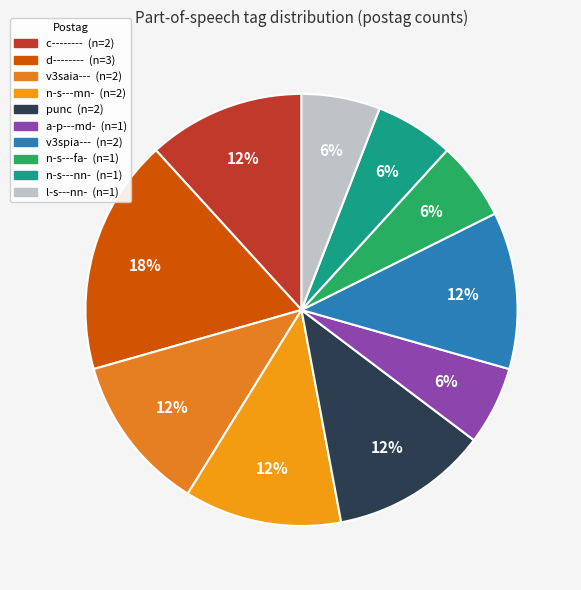

Is the sum of n-s---mn- and l-s---nn- greater than half?

No